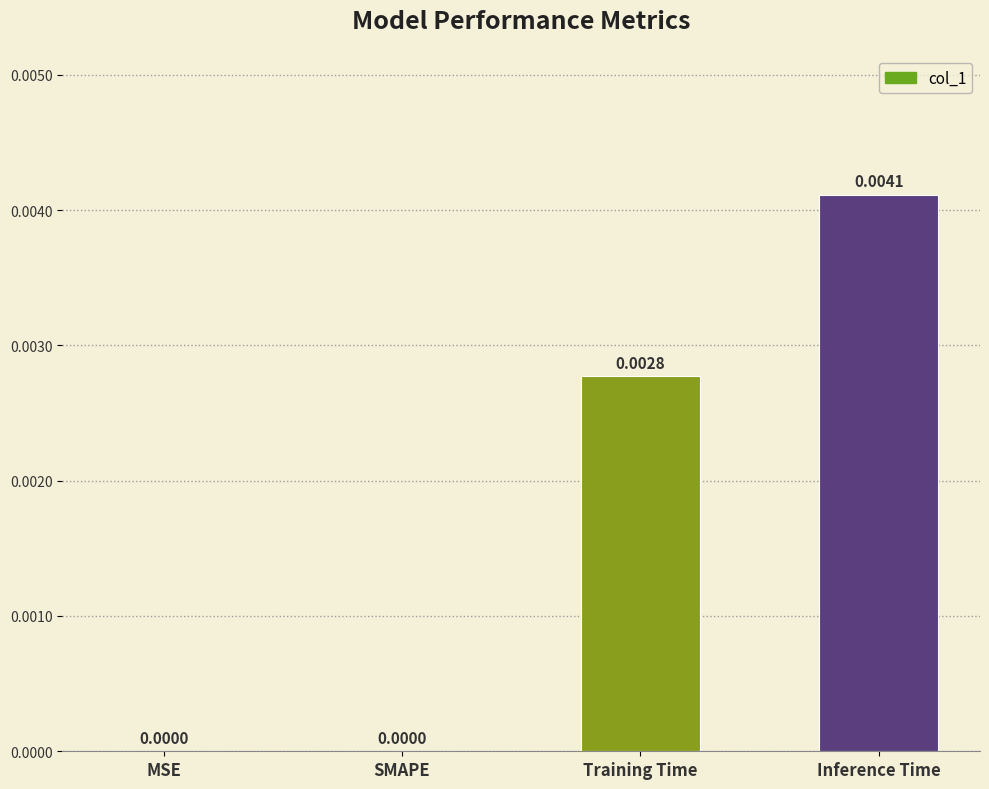

Which has a higher value, Training Time or MSE?

Training Time